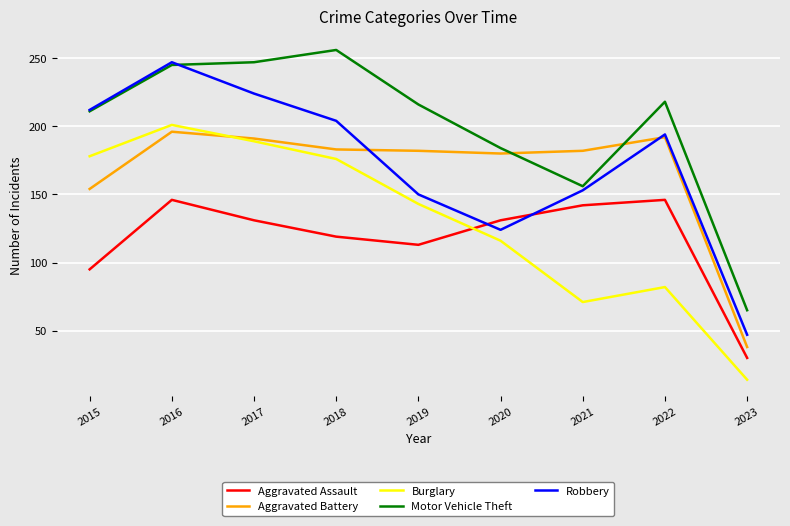

Count the number of data series in this chart.

5